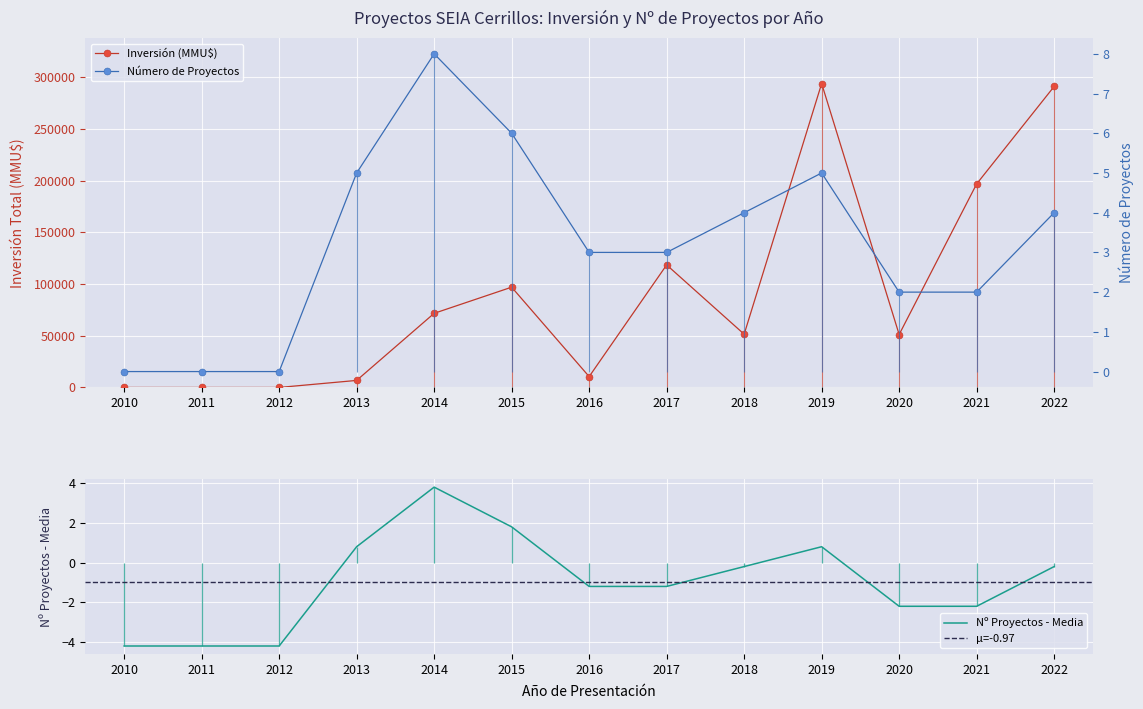

At which category is the sum across all series the highest?

2019